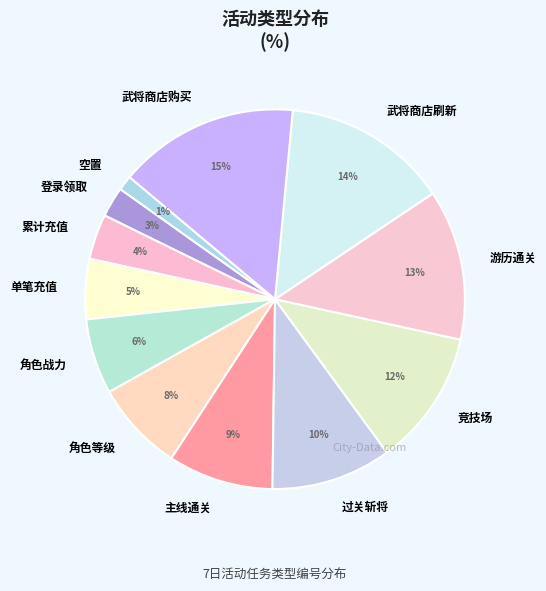

Between 累计充值 and 游历通关, which is larger?

游历通关